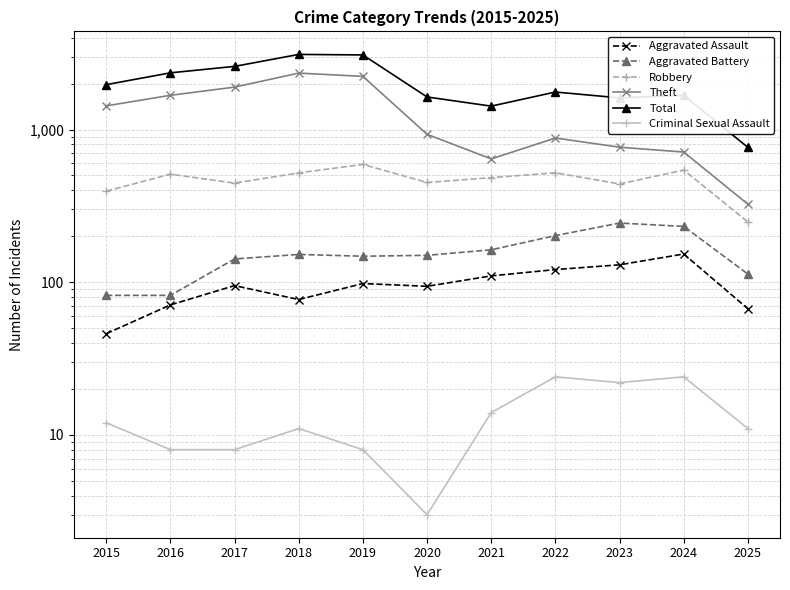

Where does the Robbery series first go above 484?

2016